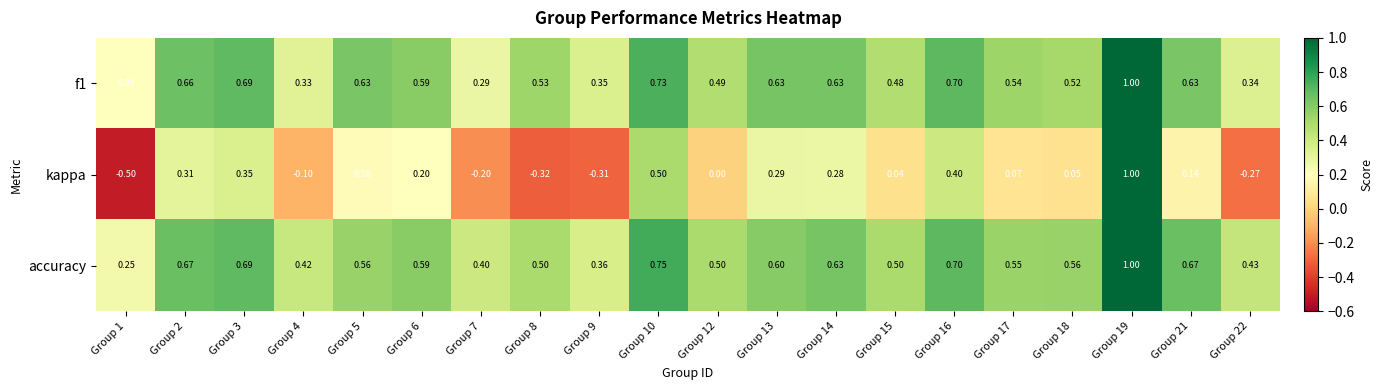

Which series has the largest range (max minus min)?

kappa